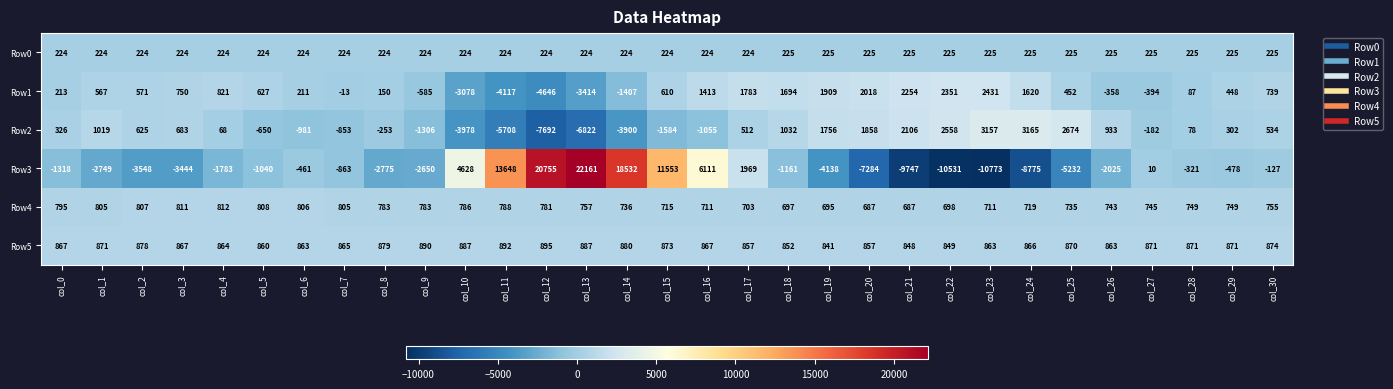

True or false: Row5 has a value of 871 at col_27.

True